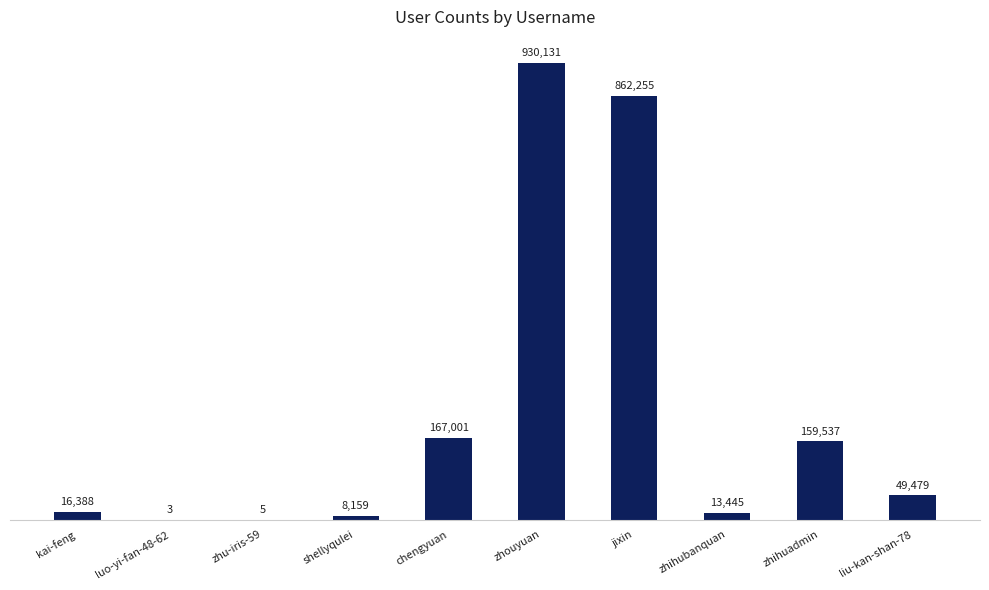

At which category does the chart reach its peak across all series?

zhouyuan